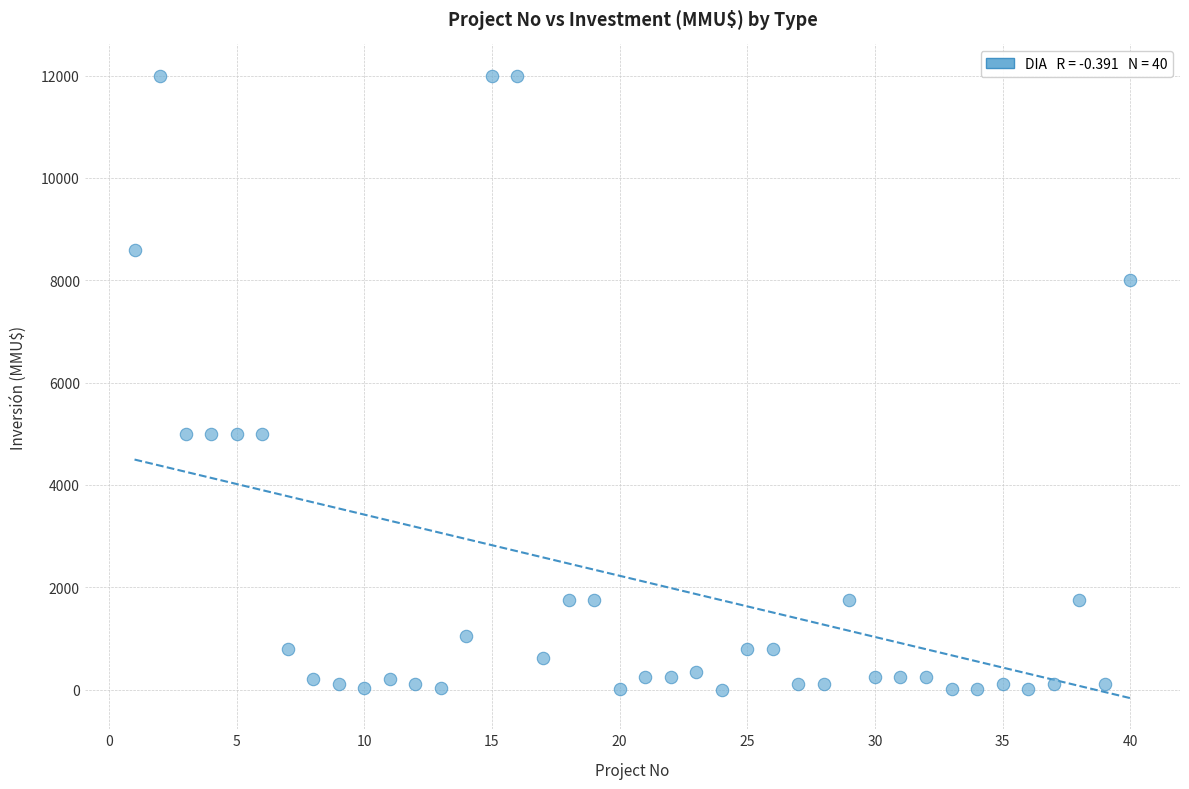

What is the range of Y values (max minus min)?

12000